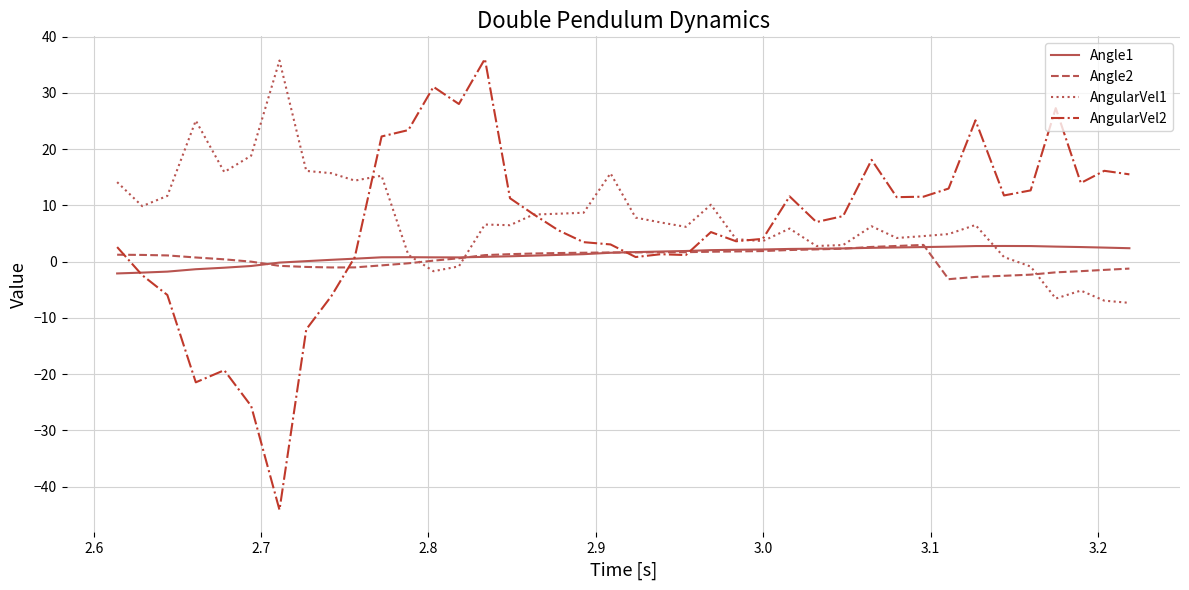

Which series has the widest spread of values?

AngularVel2